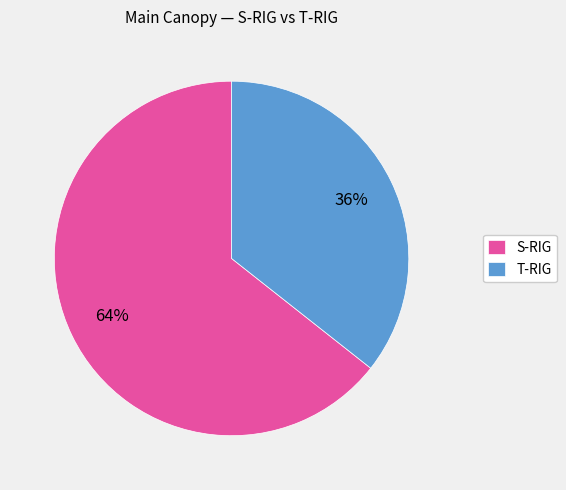

To the nearest percent, what percentage of the pie is T-RIG?

36%